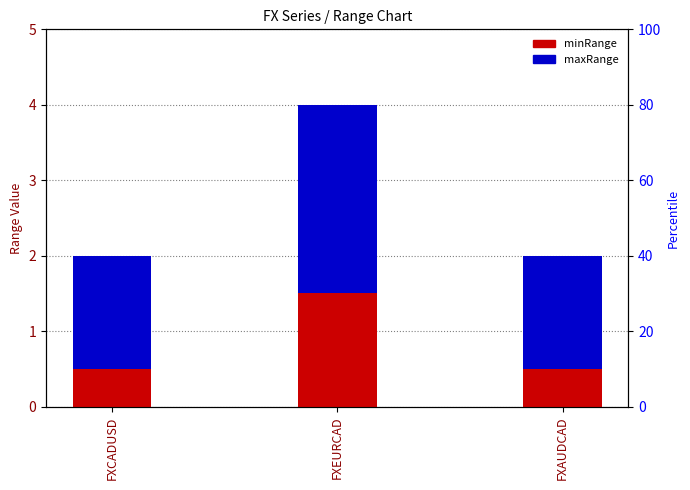

What is the difference between the highest and lowest values at FXEURCAD?

1.0